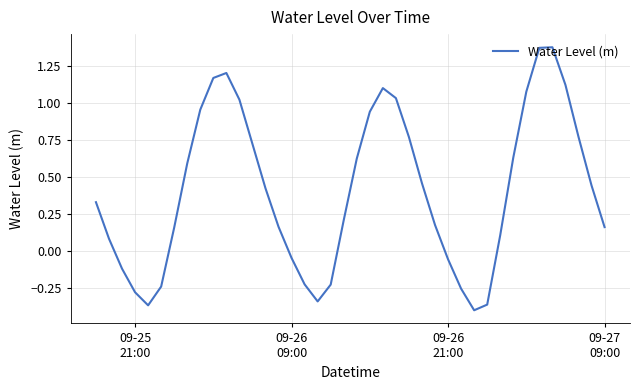

True or false: the data has more than 0 interior local peaks.

True